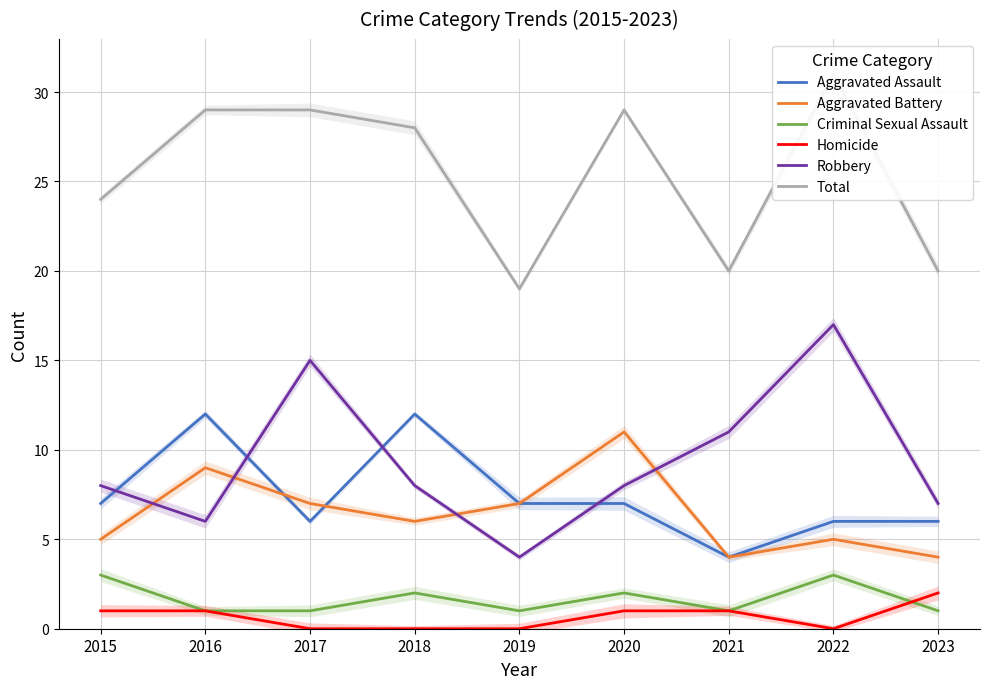

What value does the Homicide series have at 2021?

1